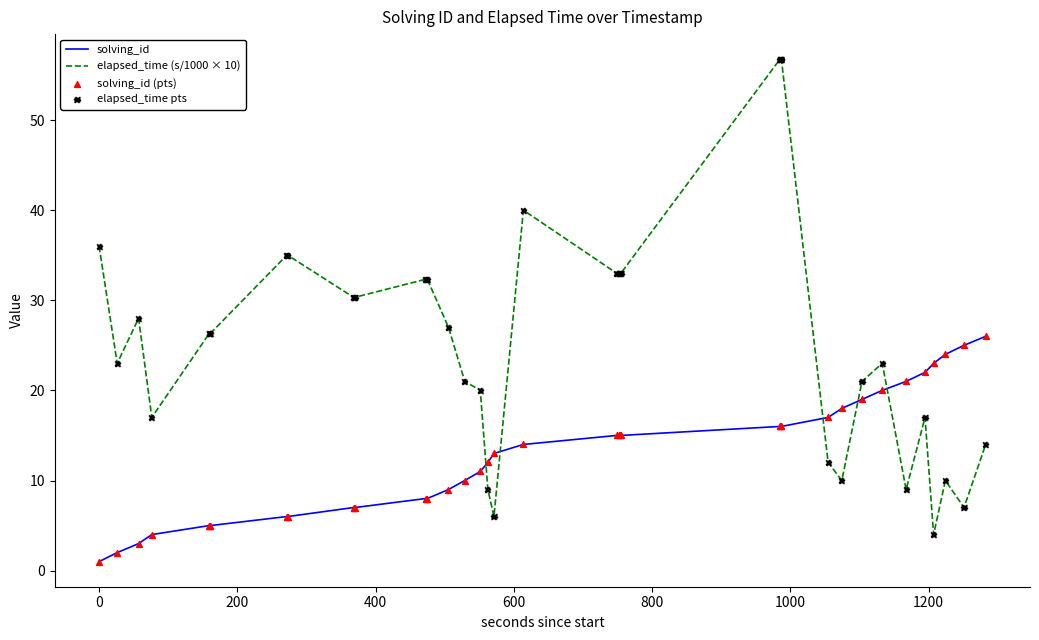

True or false: solving_id and elapsed_time (s/1000 × 10) intersect in this chart.

True